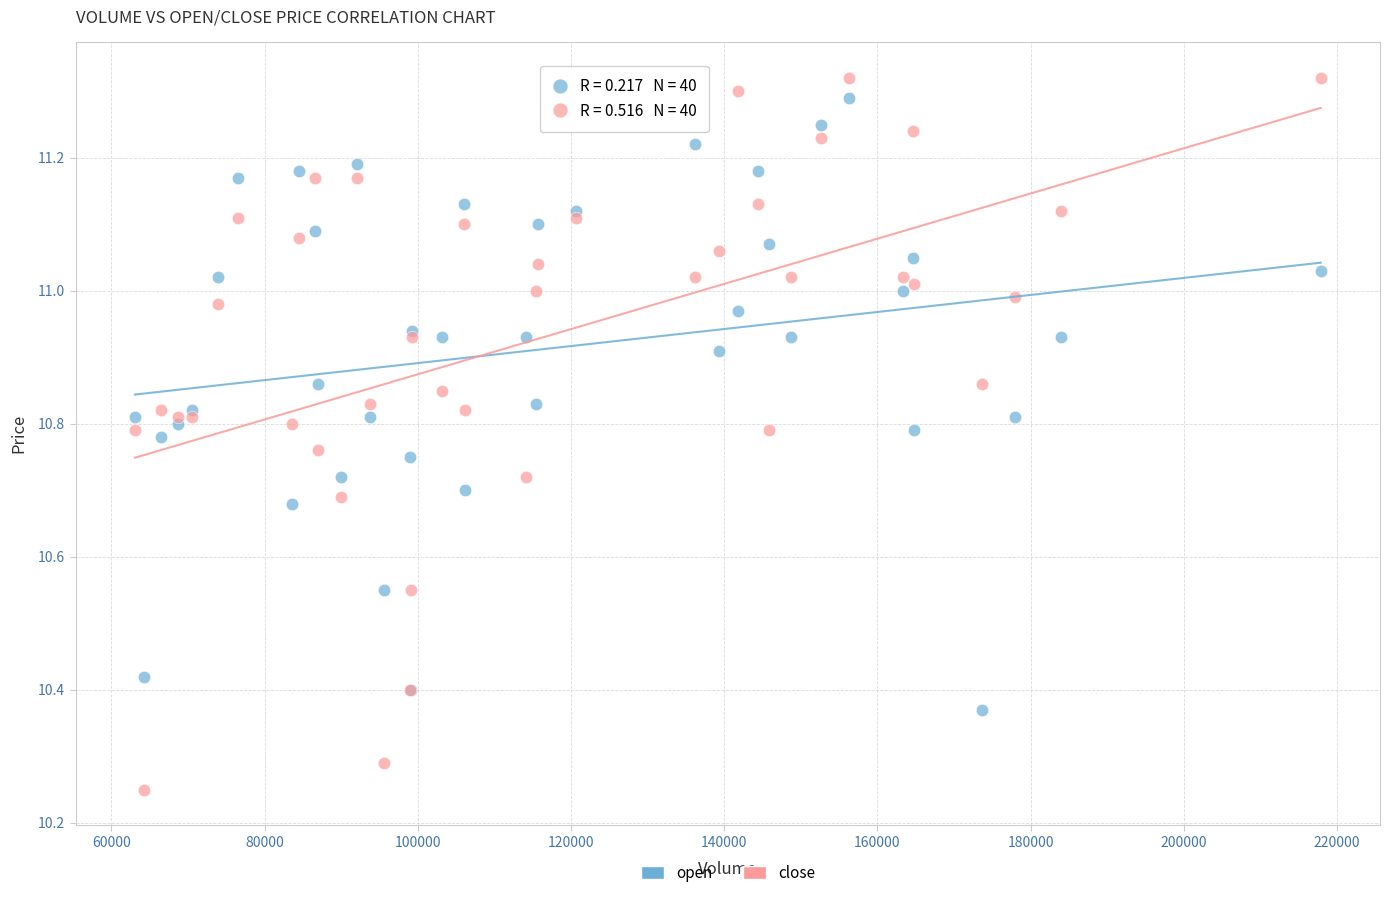

What is the X range (max minus min) for the scatter plot?

154794.6